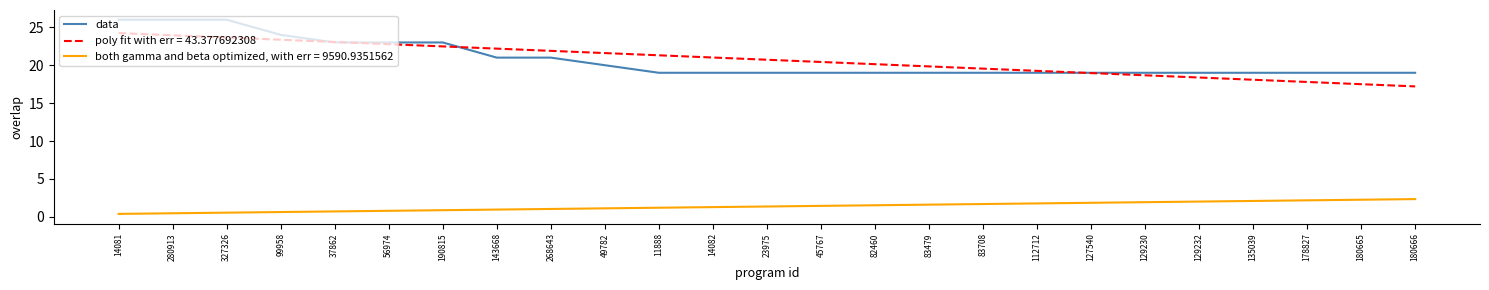

How many lines are shown in the chart?

3